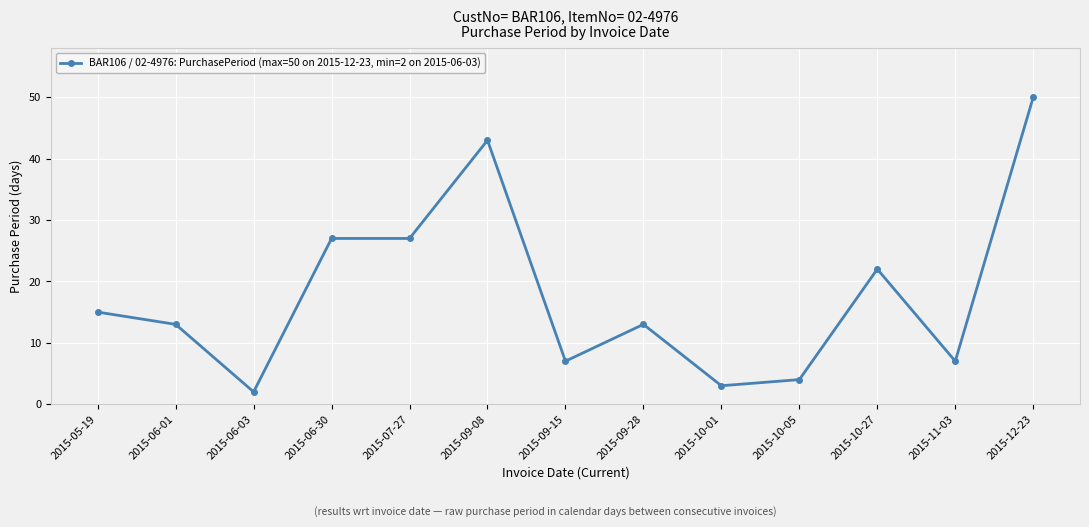

What is the greatest value displayed?

50